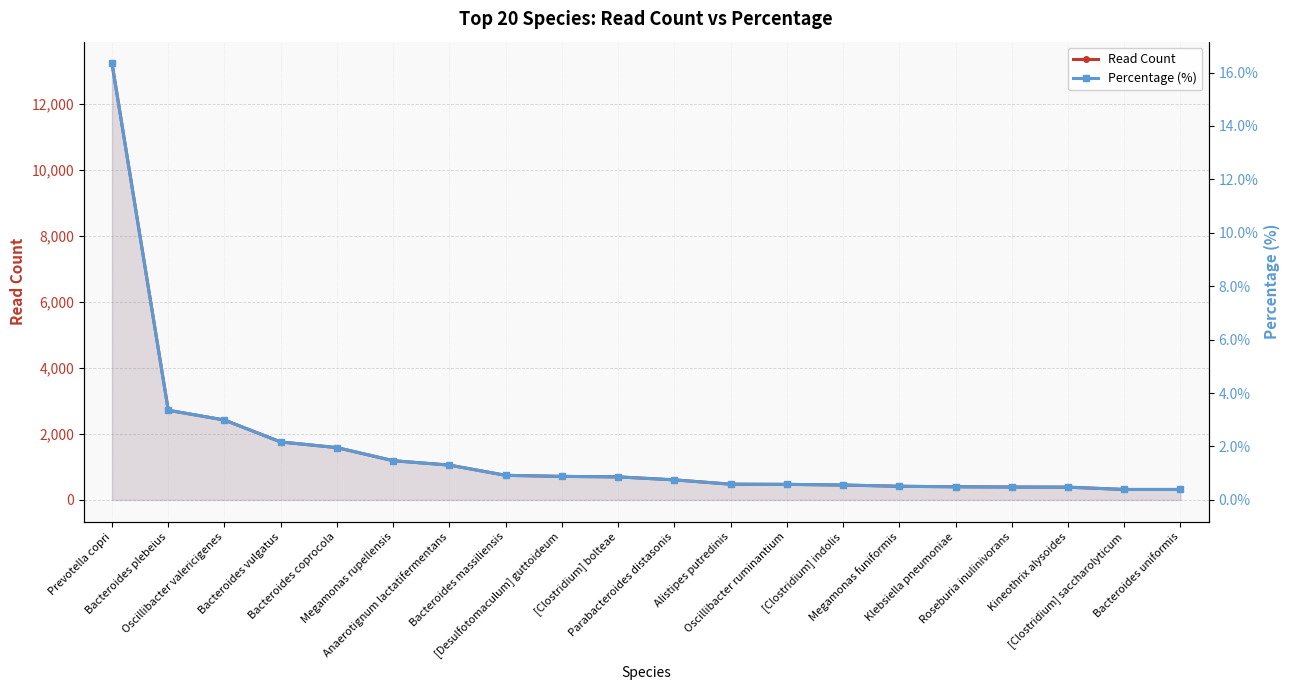

Where is Percentage (%) nearest to the value 8?

Bacteroides plebeius